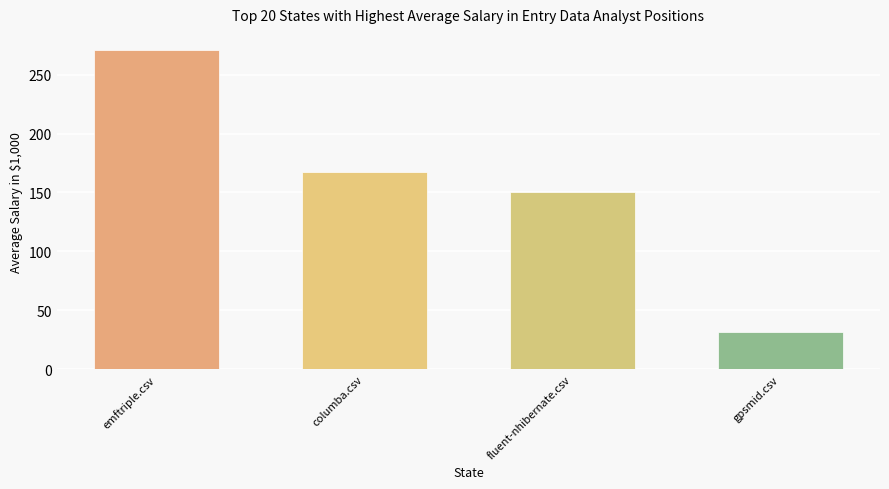

What are all the series names shown in the legend?

fluent-nhibernate.csv, gpsmid.csv, emftriple.csv, columba.csv